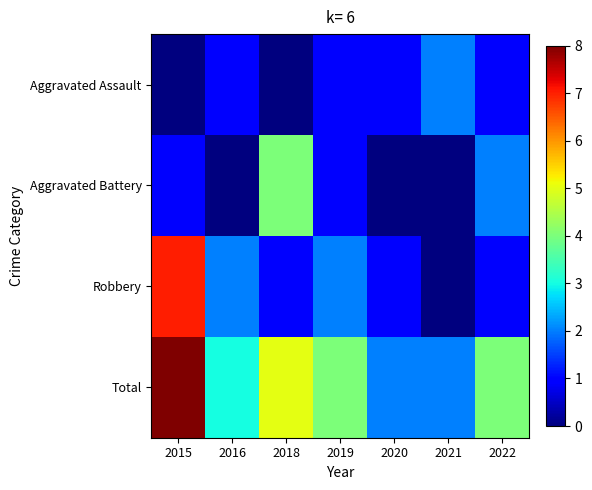

At how many categories does at least one series exceed 6?

1